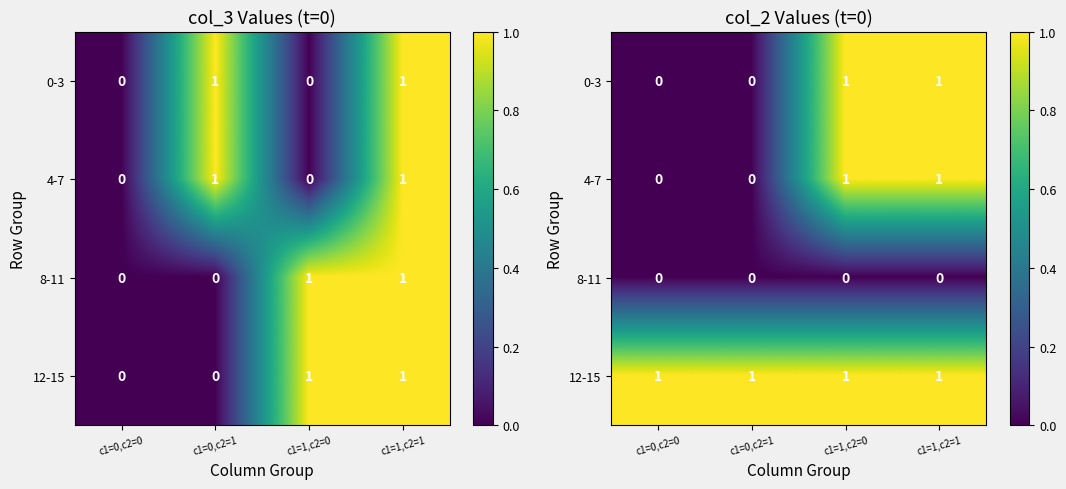

Where is 8-11 nearest to the value 0?

c1=0,c2=0